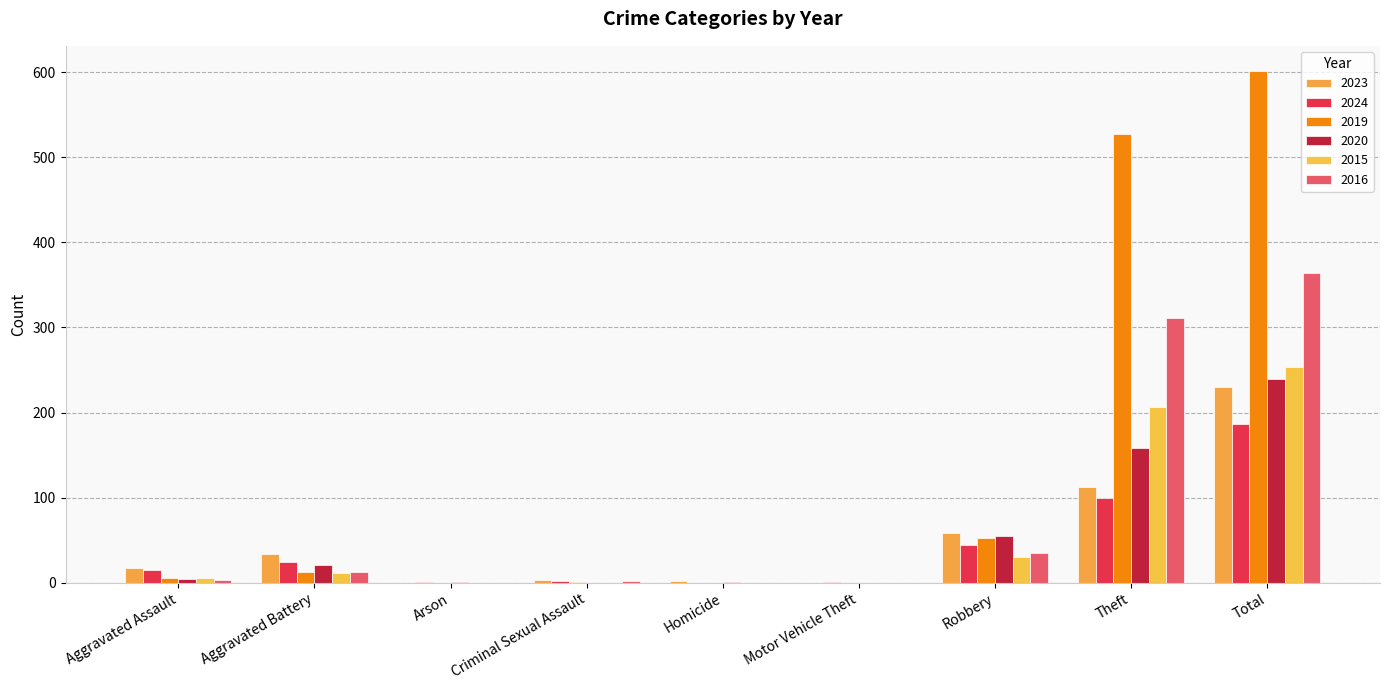

What is the total value across all series at Criminal Sexual Assault?

8